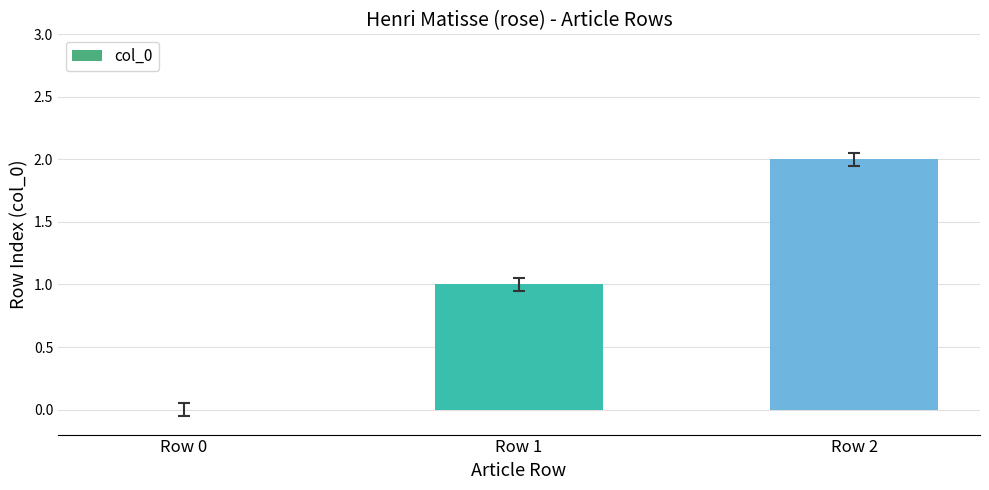

What is the sum of all values?

3